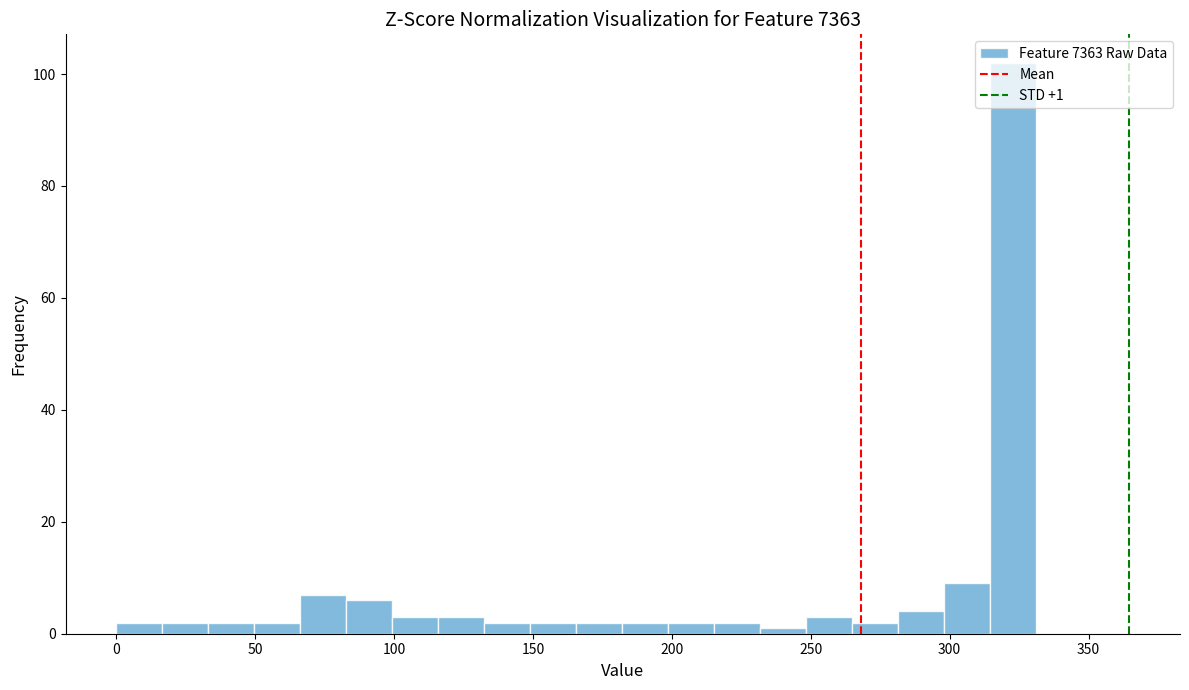

Read against the x-axis, roughly where is the centre of the tallest bar?

325